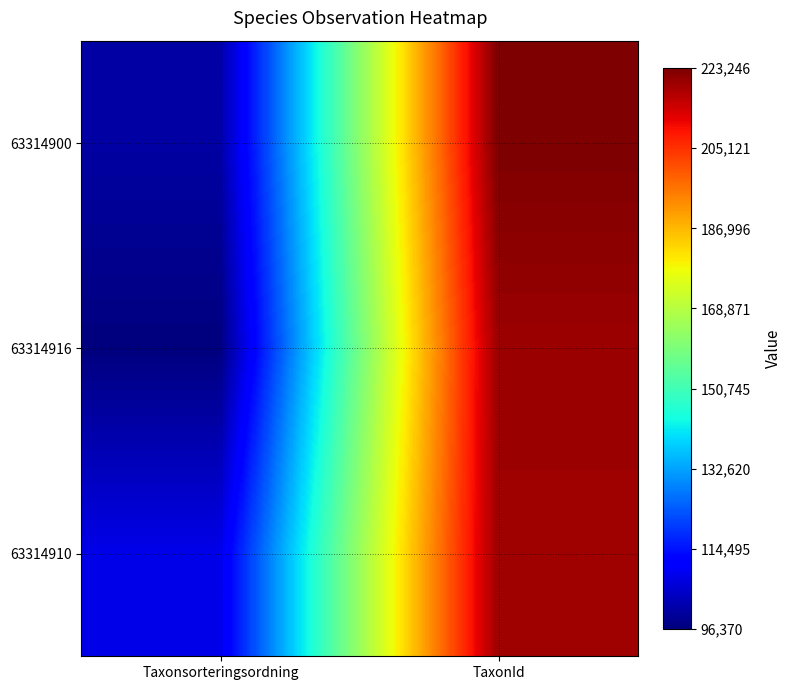

Which series has the widest spread of values?

63314916